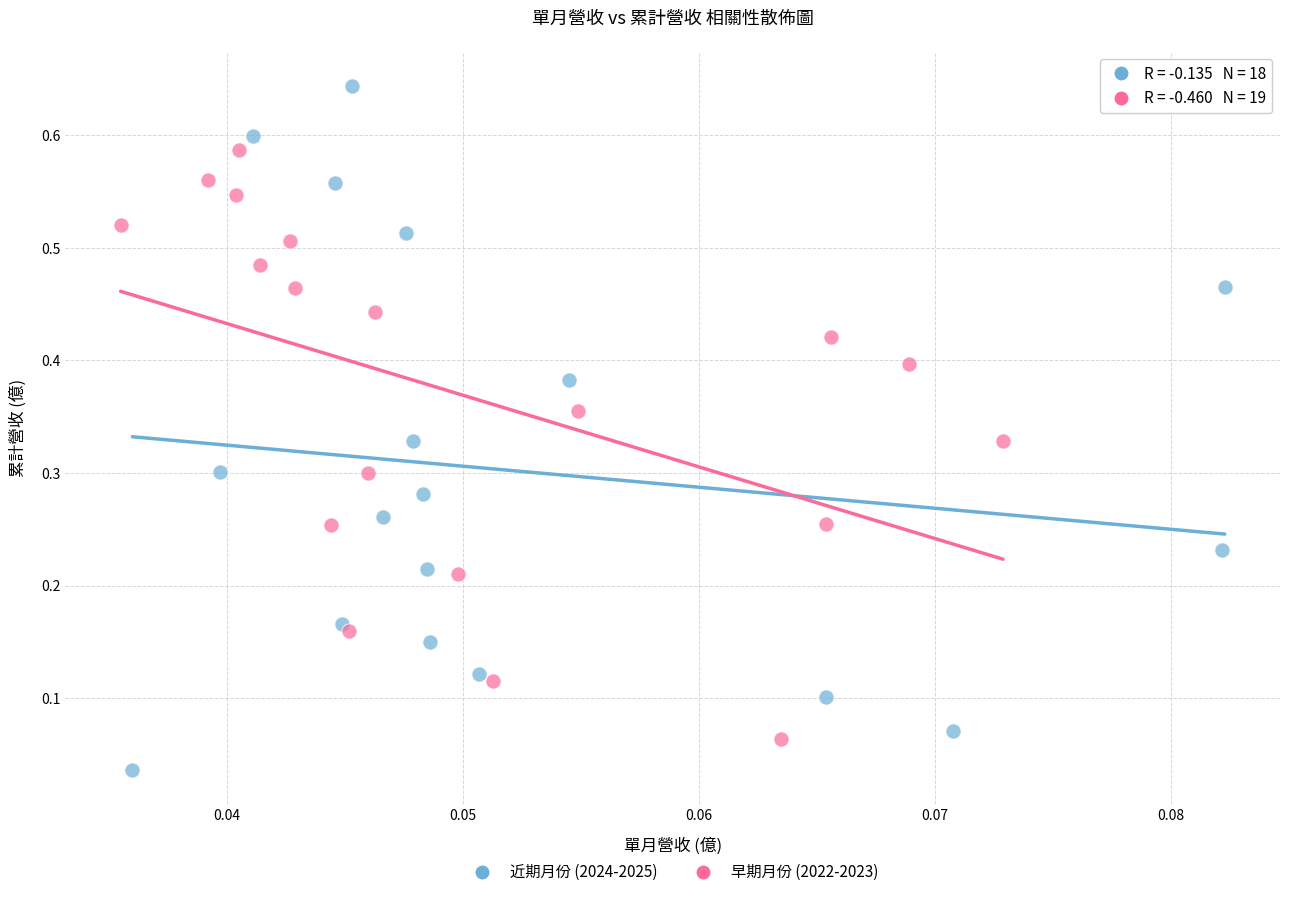

Which series reaches the minimum Y coordinate?

近期月份 (2024-2025)